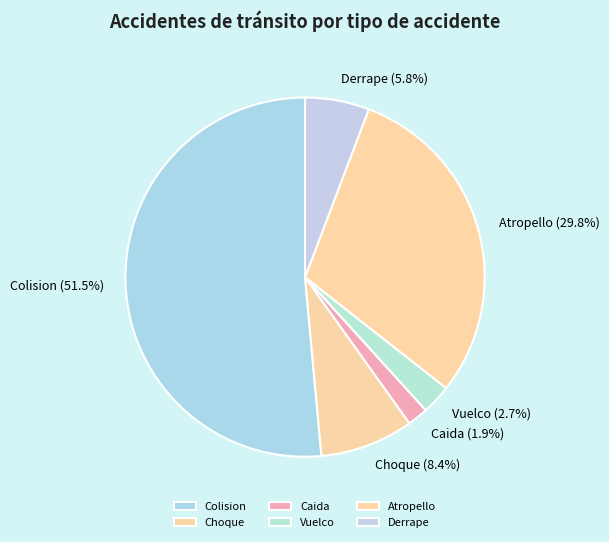

Is it true that Choque is 8% of the pie?

True